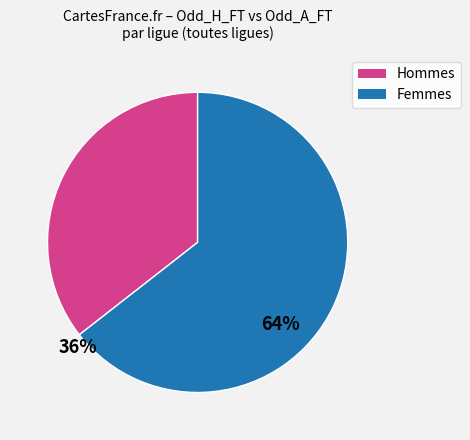

Which category has the biggest portion of the pie?

Femmes